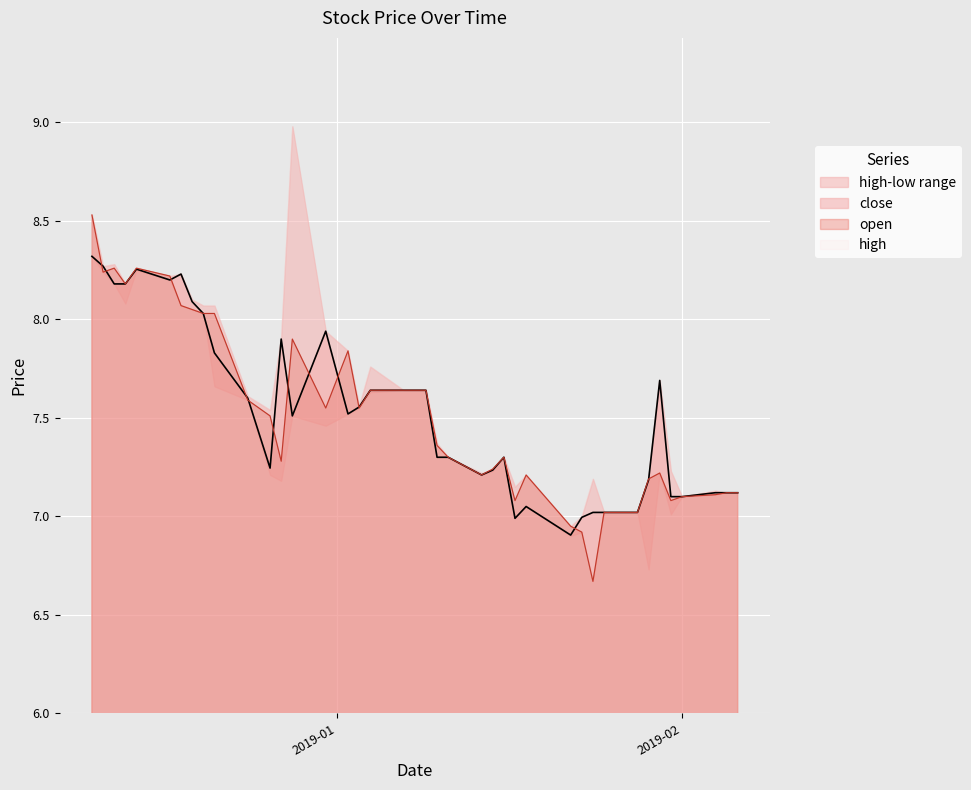

How many lines are shown in the chart?

2